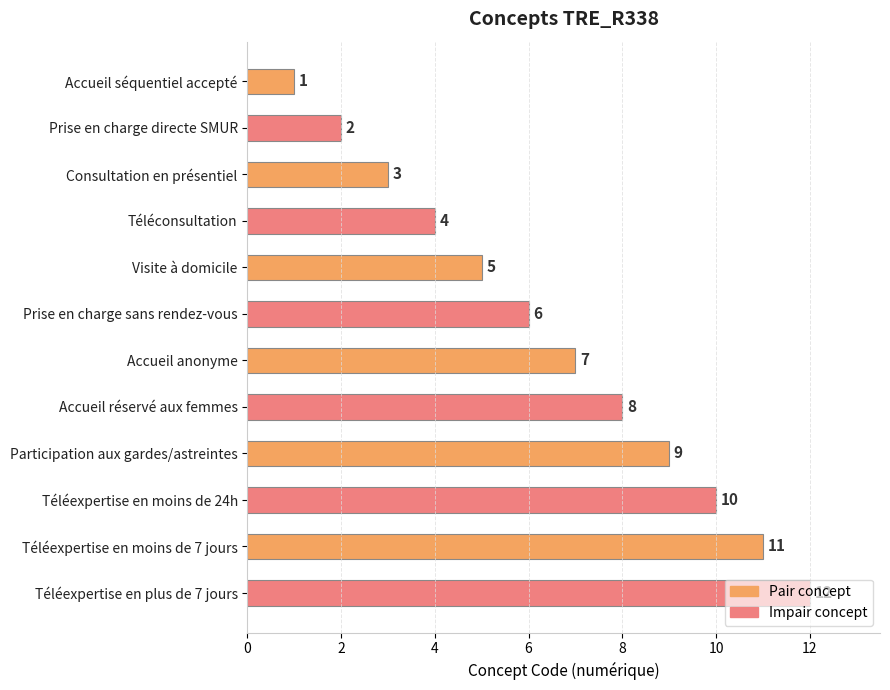

The chart shows a value of 7 at Accueil anonyme. True or false?

True